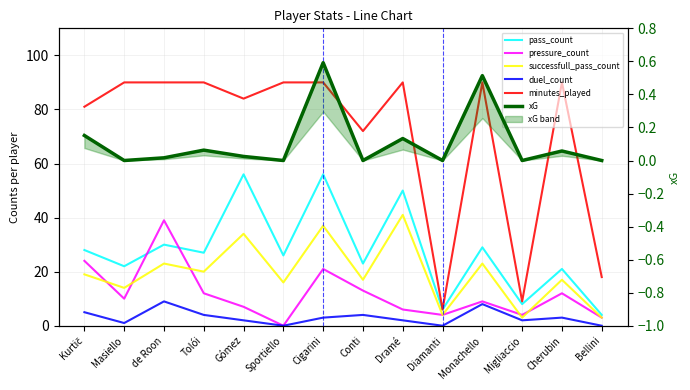

Which label corresponds to the smallest value in the chart?

Sportiello